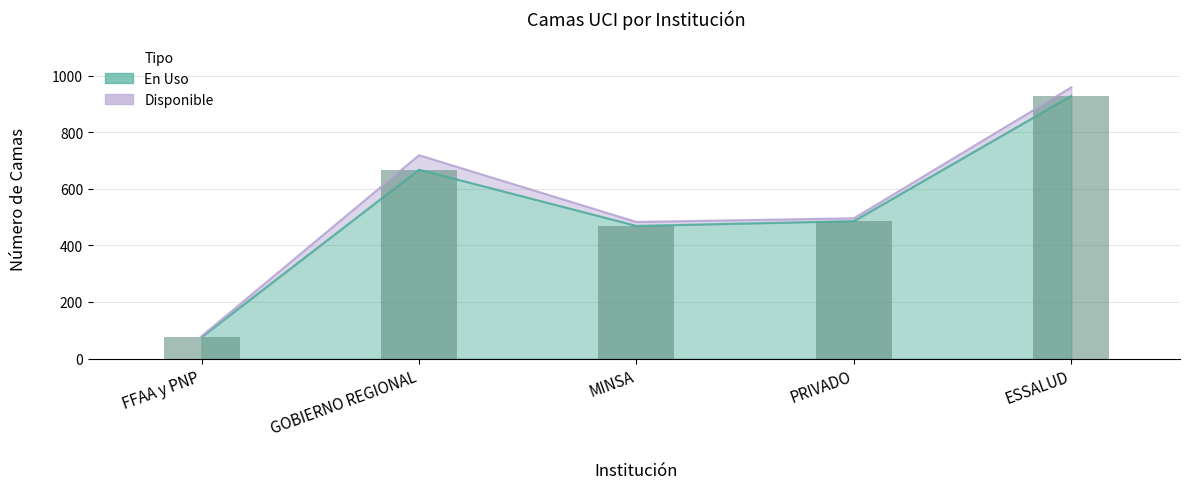

List the labels in order of value, smallest first.

FFAA y PNP, MINSA, PRIVADO, GOBIERNO REGIONAL, ESSALUD